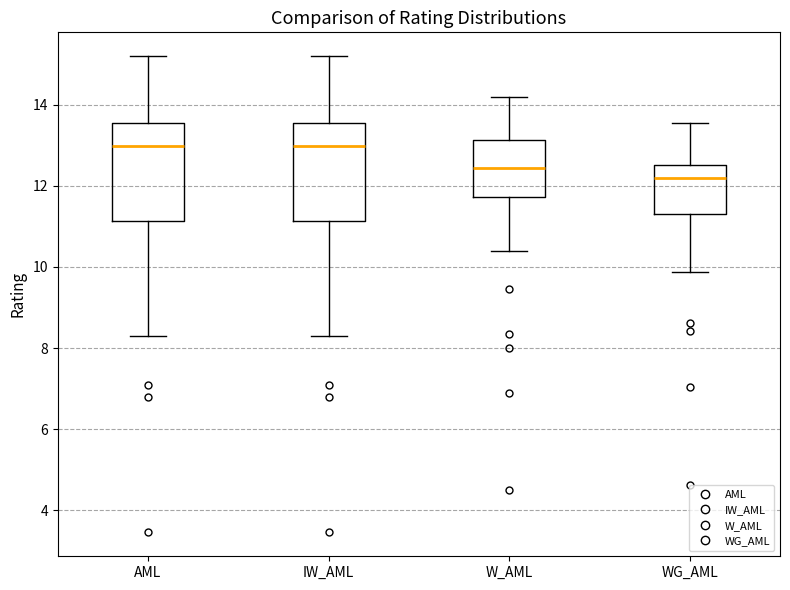

Where is the upper edge of the box for W_AML on the y-axis? The values are not printed on the chart, so give them approximately, as read against the axis.

13.2